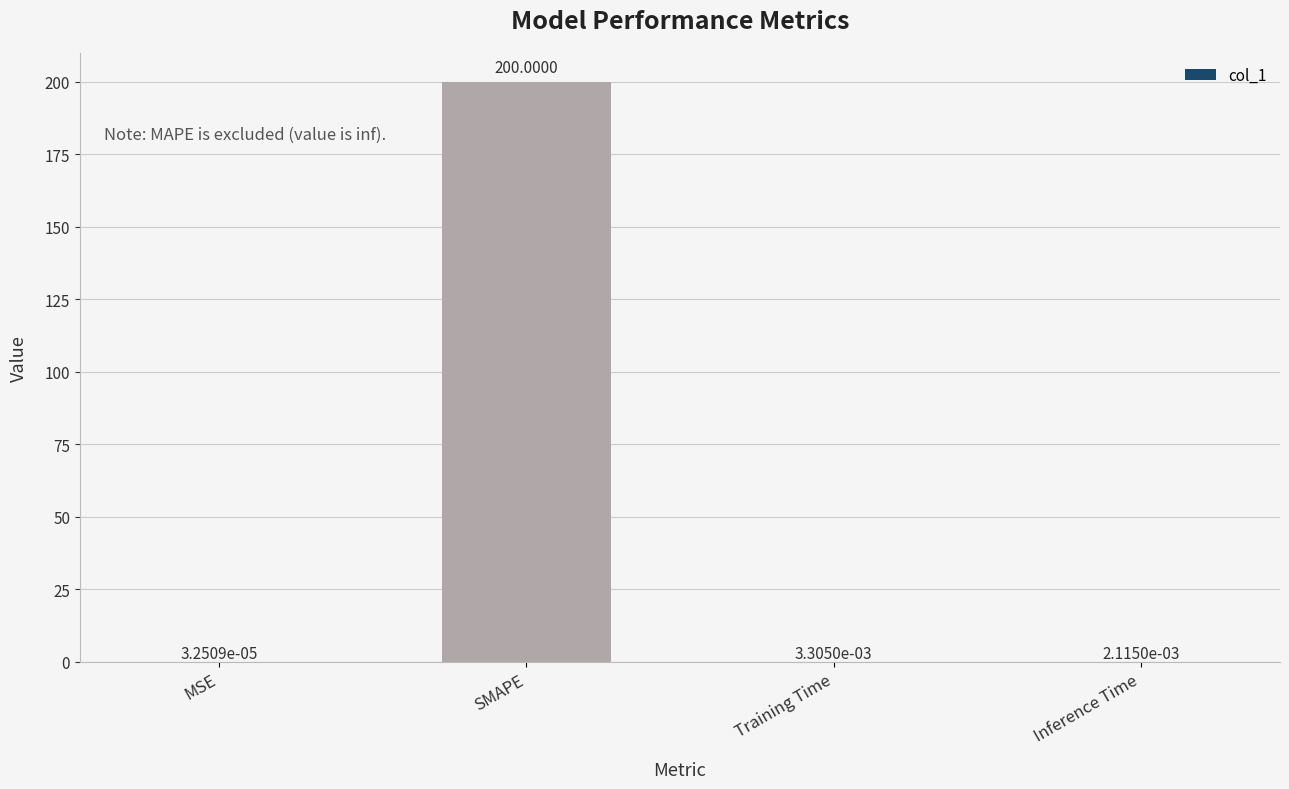

At which label is the value closest to 100?

Training Time